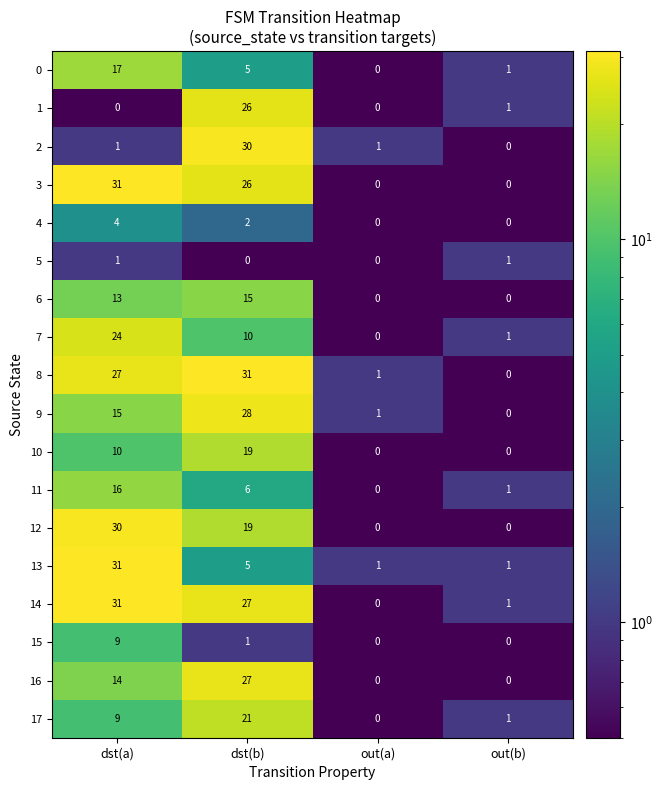

The value of 10 at dst(b) is 19. True or false?

True